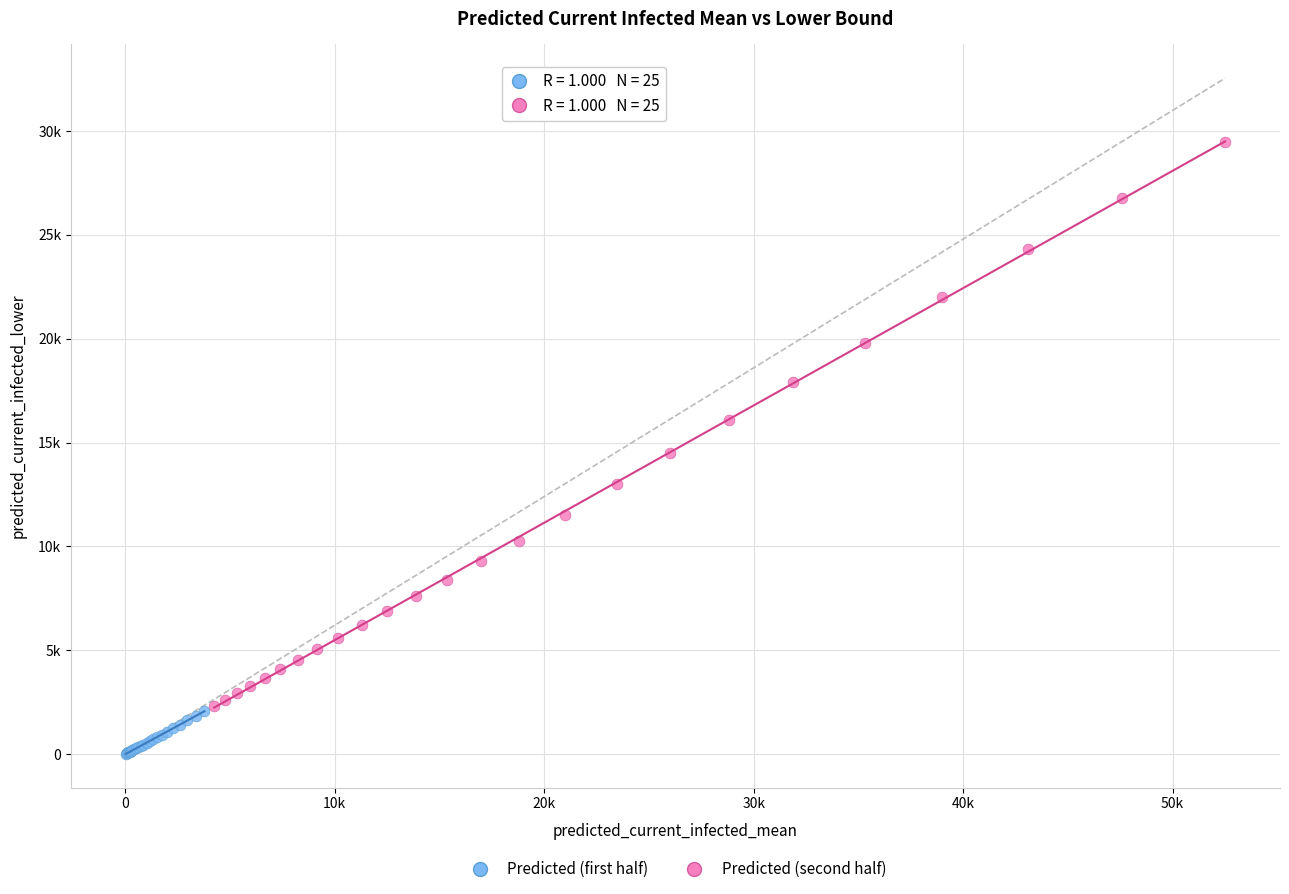

Which series reaches the minimum Y coordinate?

Predicted (first half)